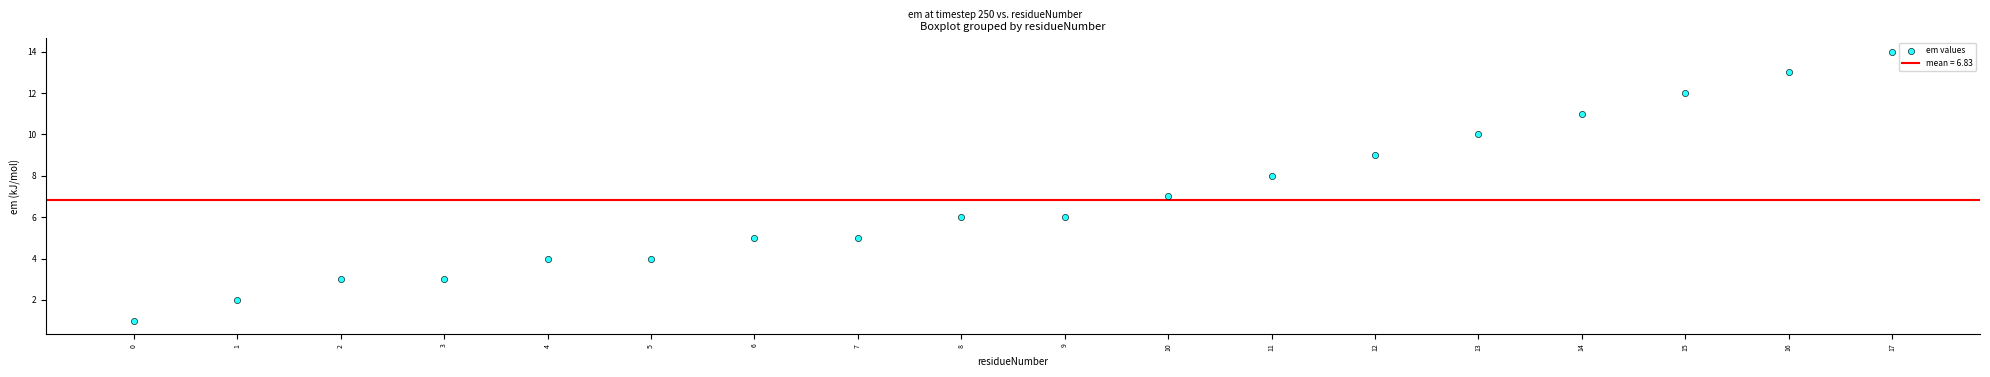

How many data points are displayed?

18